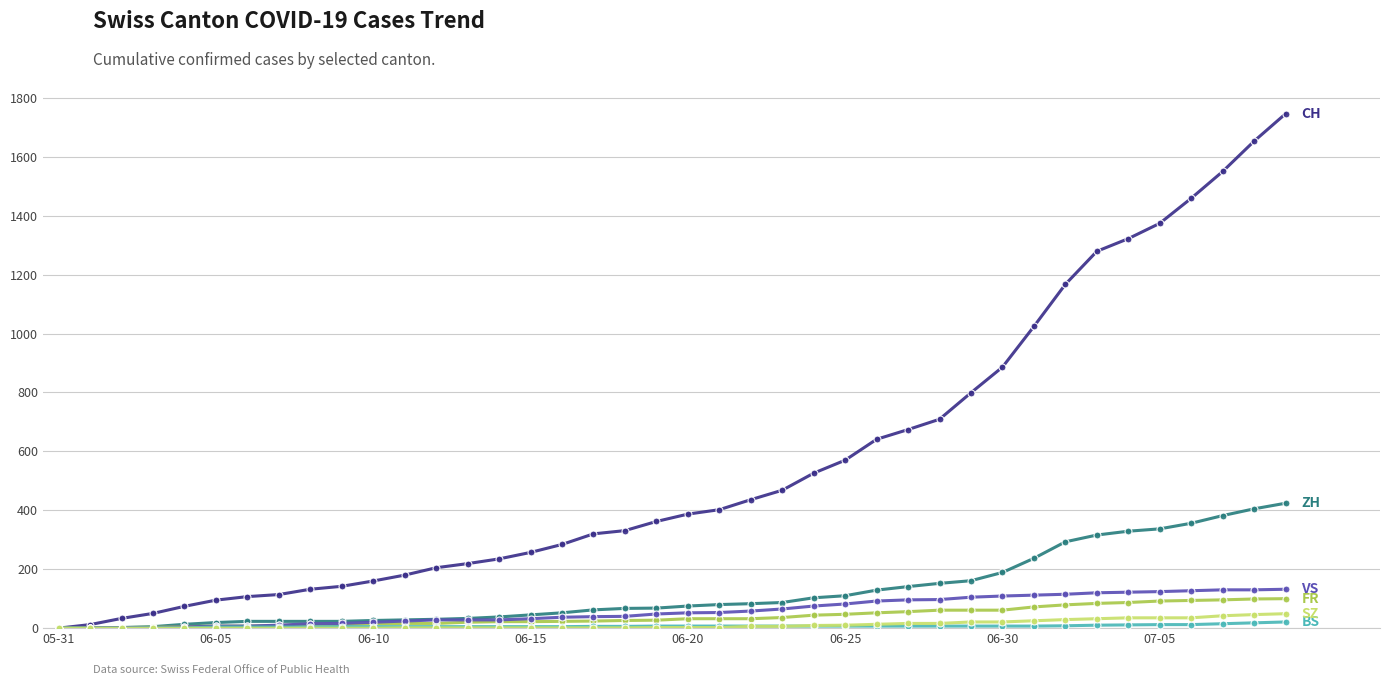

What is the greatest value displayed?

1746